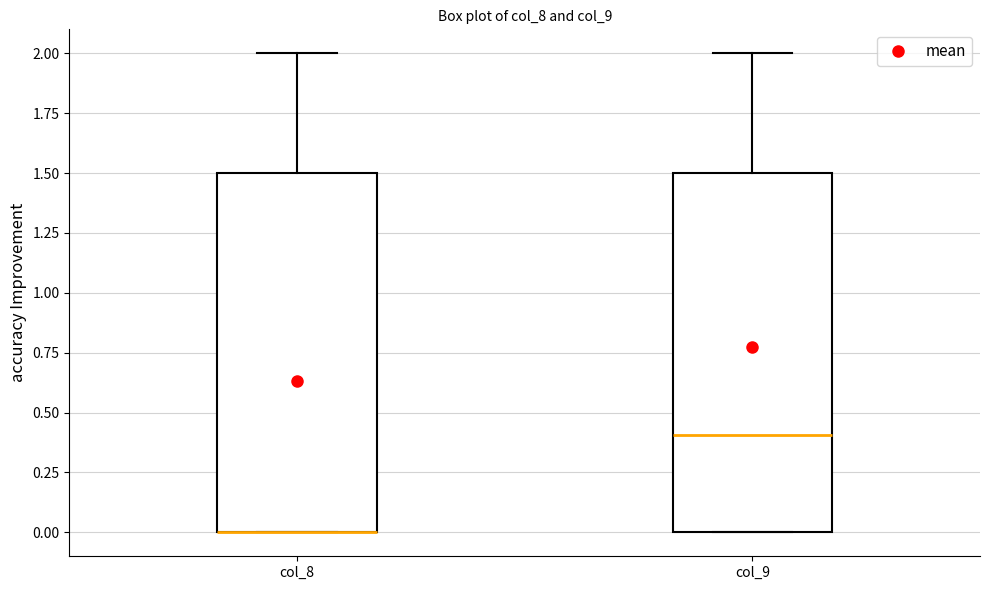

Where is the lower edge of the box for col_8 on the y-axis? The values are not printed on the chart, so give them approximately, as read against the axis.

0.0